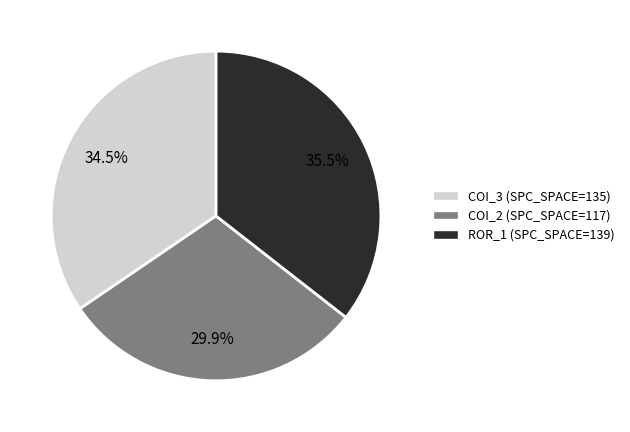

To the nearest percent, what is the difference between the largest and smallest slice percentages?

6%